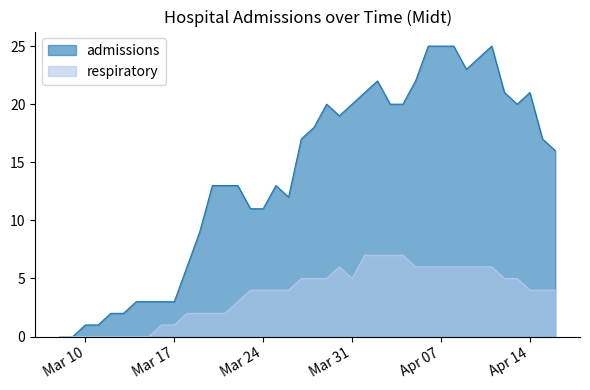

List the series in order of their overall mean, highest first.

admissions, respiratory